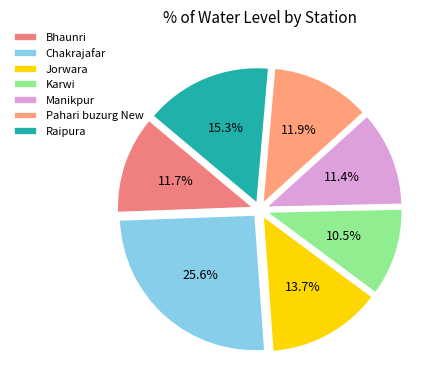

Rank the categories by value from highest to lowest.

Chakrajafar, Raipura, Jorwara, Pahari buzurg New, Bhaunri, Manikpur, Karwi